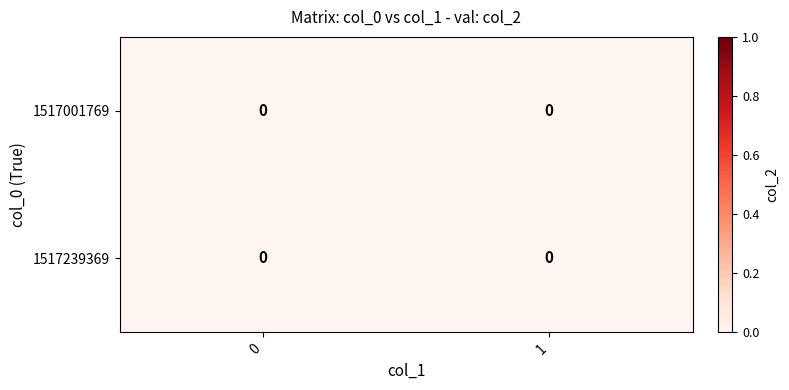

Rank the categories by 1517239369 value from highest to lowest.

0, 1